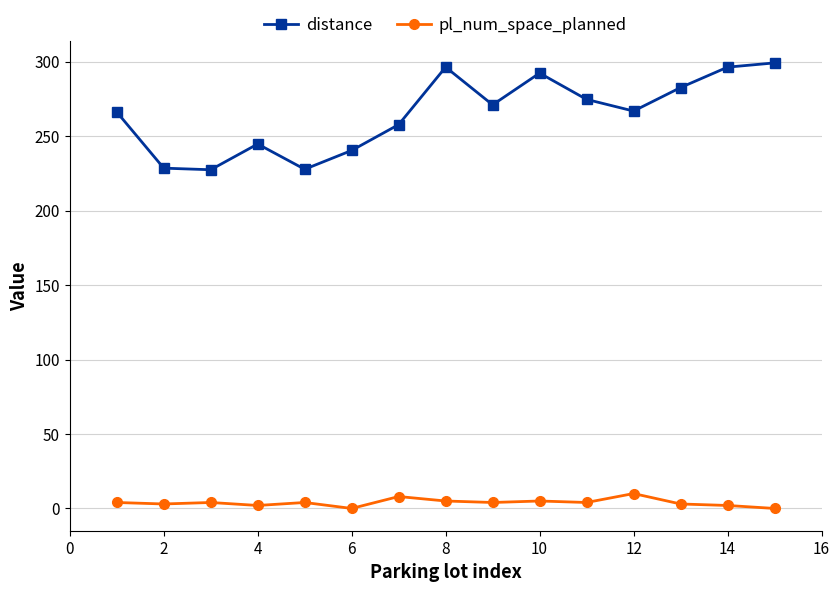

What is the maximum value for distance?

299.1